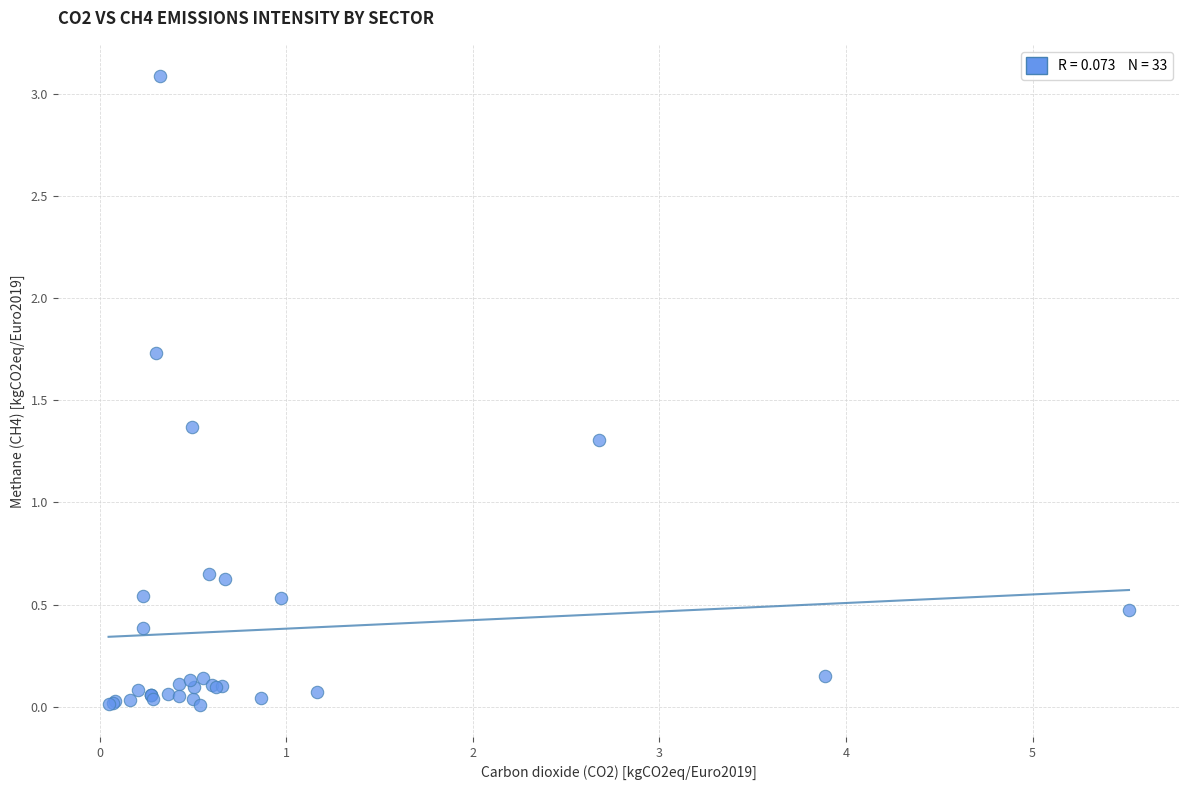

What Y value in the scatter plot is closest to 1?

1.3